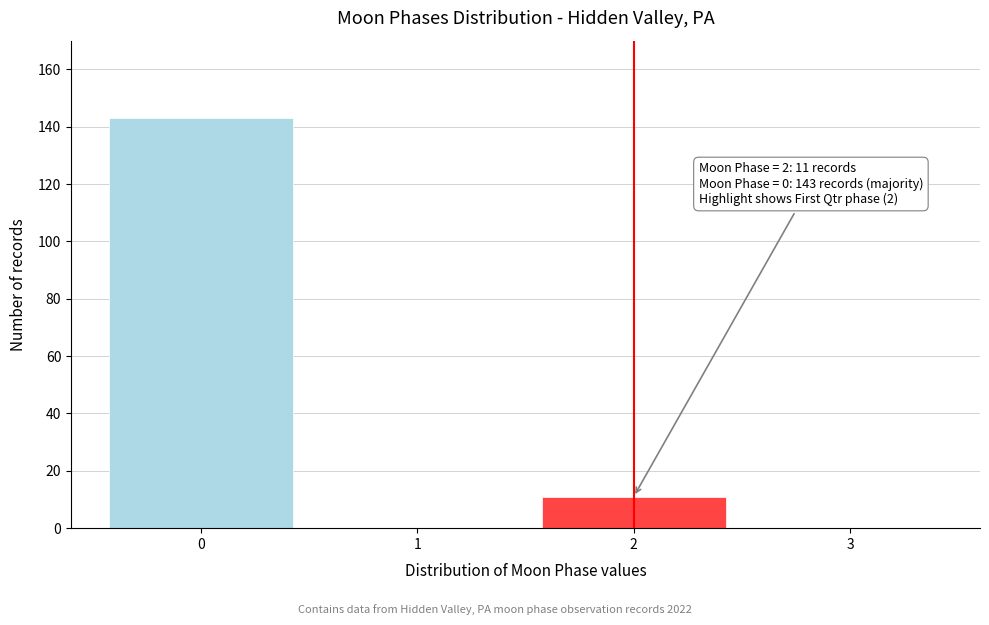

Reading left to right, transcribe all the data shown in this chart.

0=143	1=0	2=11	3=0